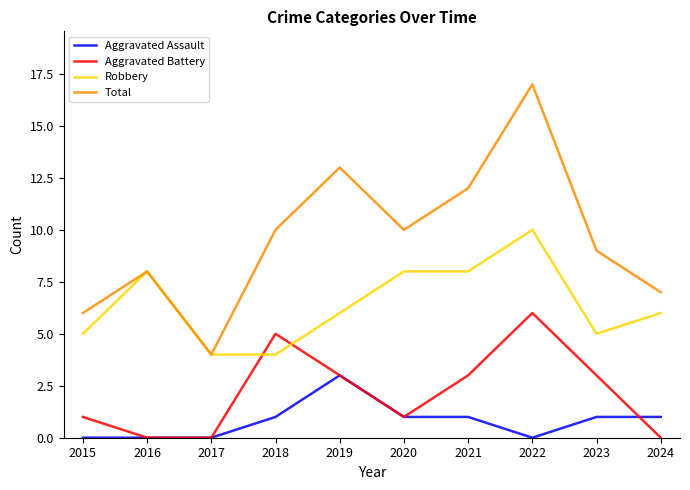

Reading left to right, list all the values displayed in this chart.

Aggravated Assault: 0	0	0	1	3	1	1	0	1	1
Aggravated Battery: 1	0	0	5	3	1	3	6	3	0
Robbery: 5	8	4	4	6	8	8	10	5	6
Total: 6	8	4	10	13	10	12	17	9	7